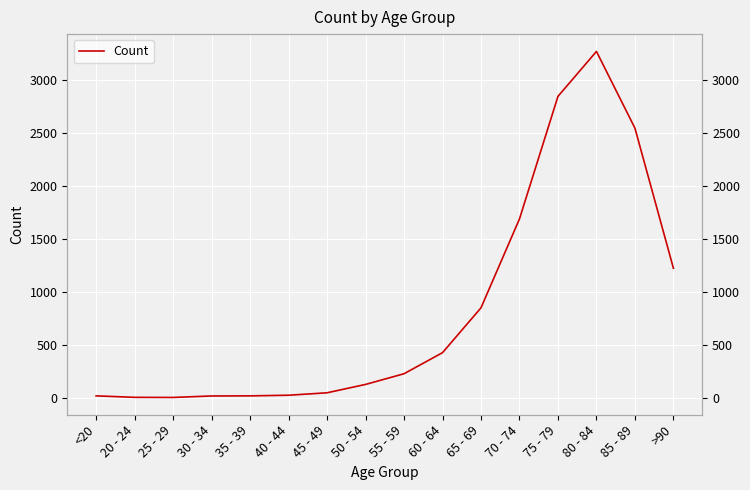

What is the difference between the second highest and second lowest values?

2844